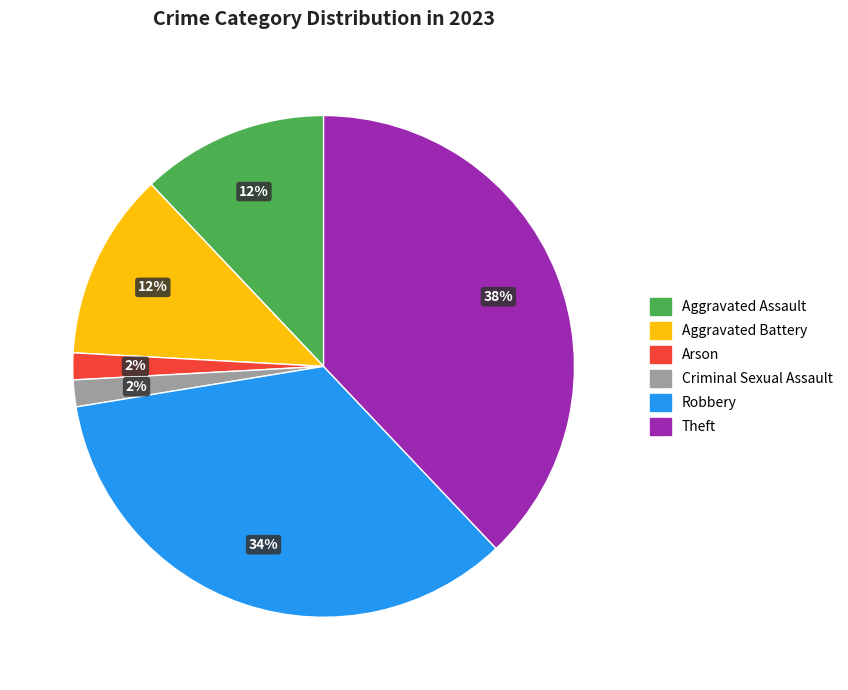

Combined, do Theft and Robbery account for over 50%?

Yes